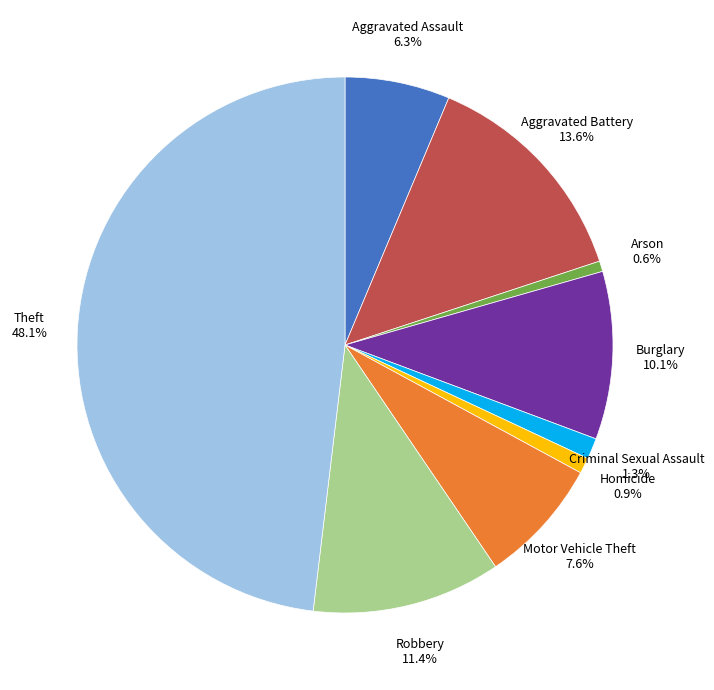

Approximately how many times larger is the value at Criminal Sexual Assault compared to Motor Vehicle Theft?

0.2